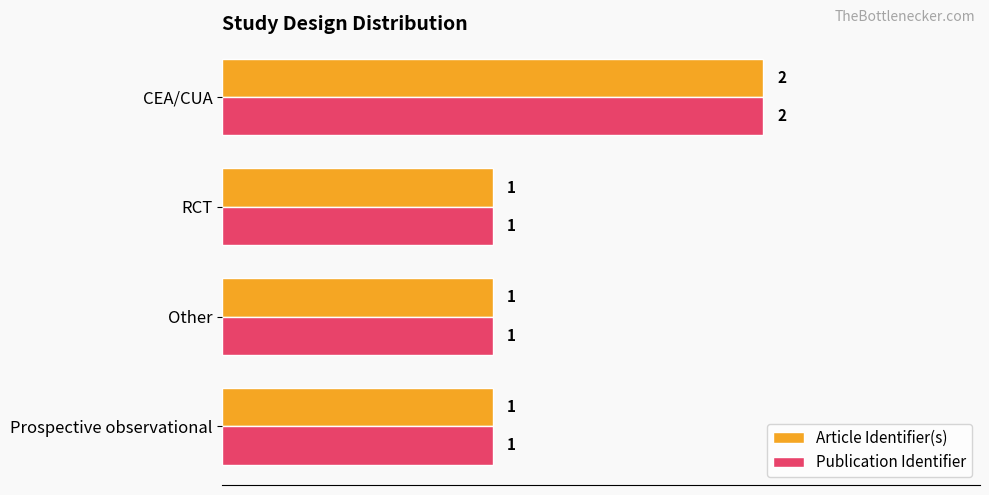

Is the value of Article Identifier(s) at CEA/CUA greater than the value of Publication Identifier at RCT?

Yes